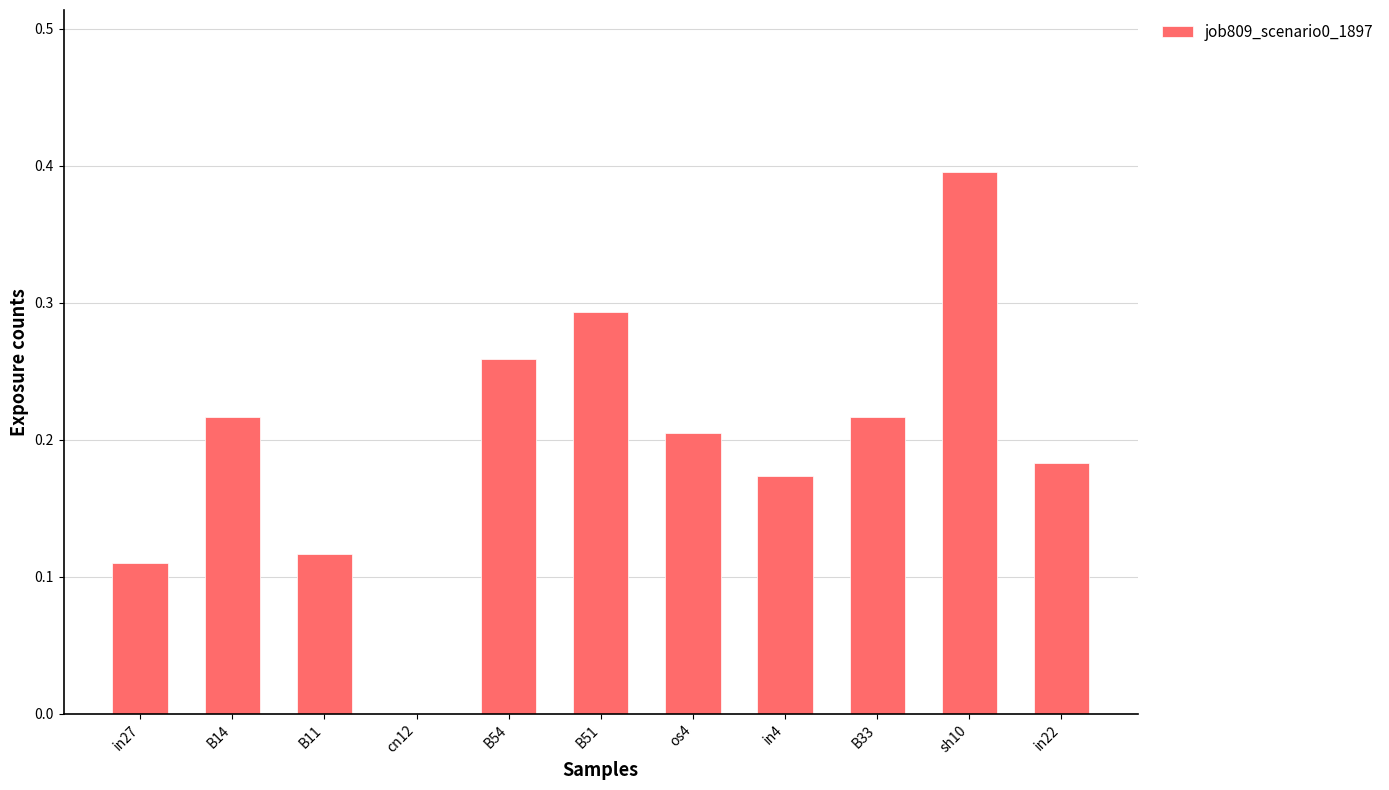

What is the change in value from B51 to os4?

-0.1